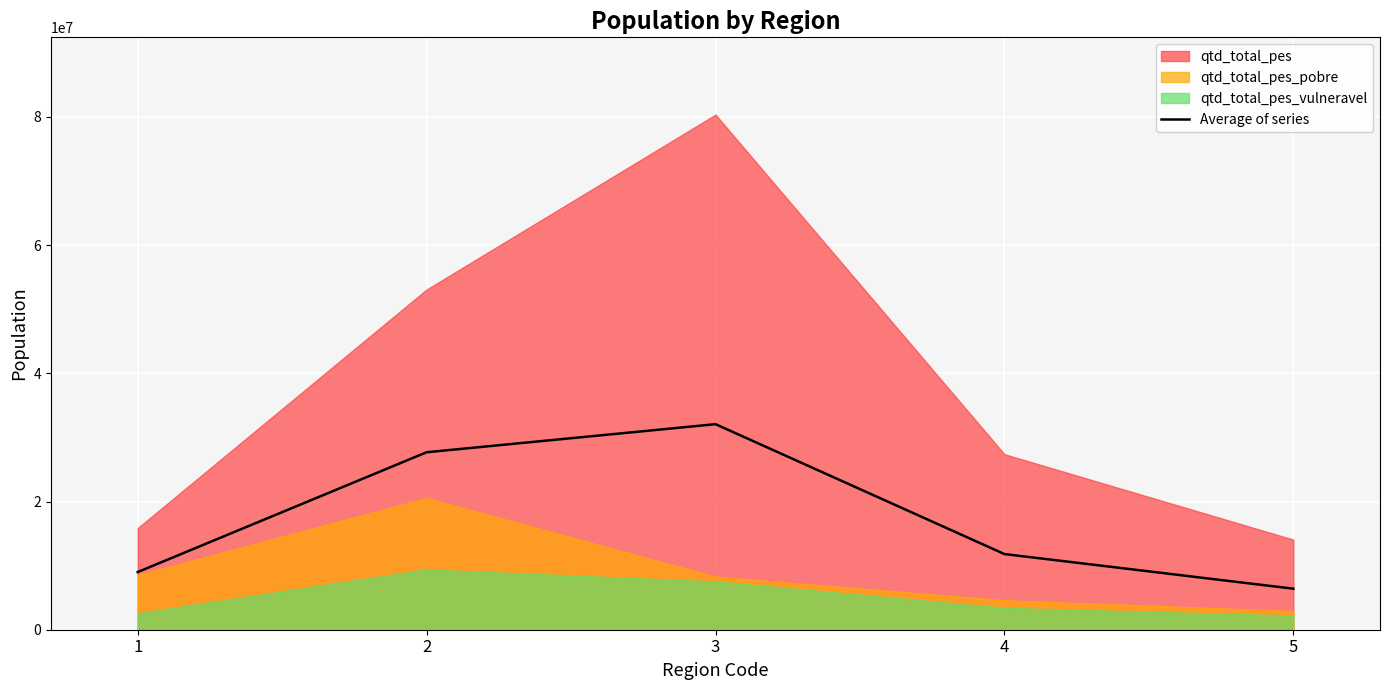

List the labels in order of Average of series value, largest first.

3, 2, 4, 1, 5